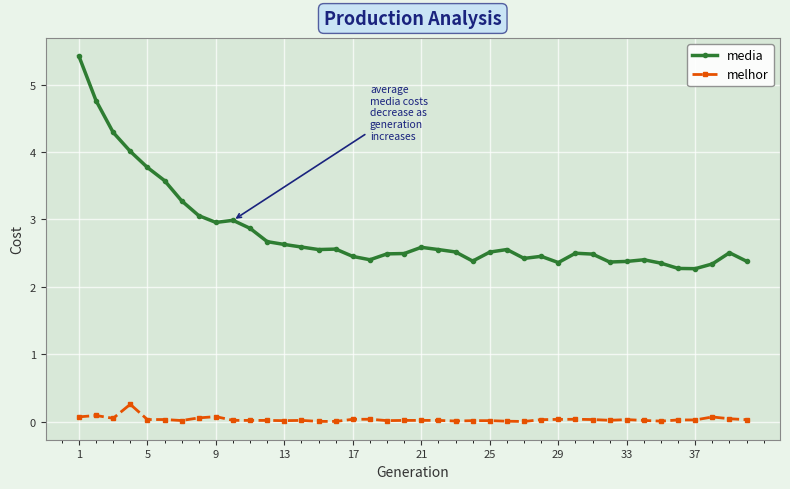

True or false: media has more than 0 interior local peaks.

True